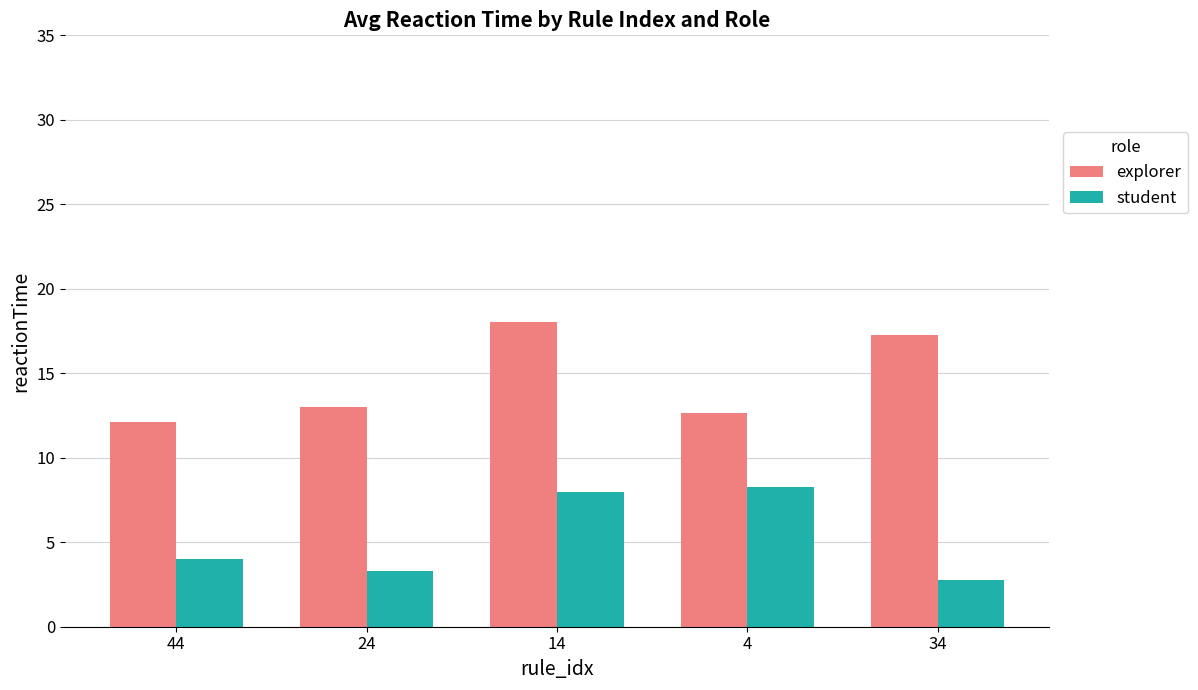

Reading left to right, list all the values displayed in this chart.

explorer: 12.1	13.0	18.0	12.6	17.3
student: 4.0	3.3	8.0	8.3	2.7